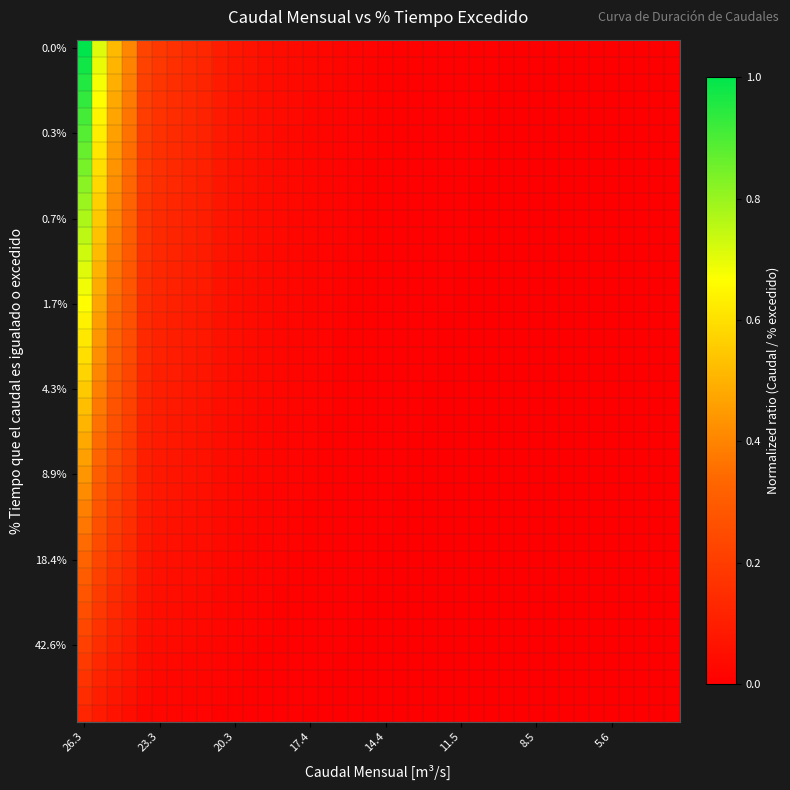

At how many categories does at least one series exceed 0?

40